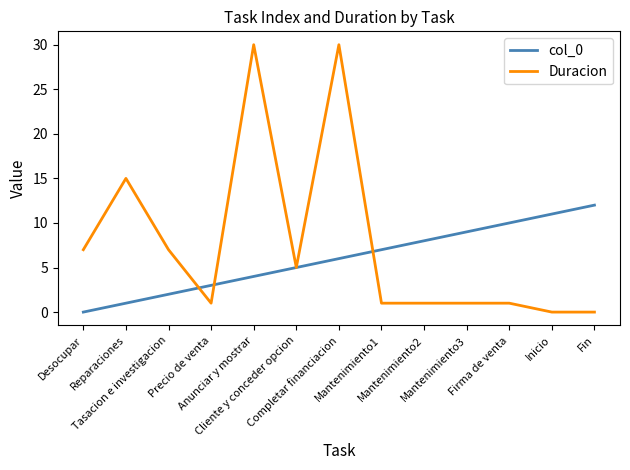

What is the sum of the Duracion values at Tasacion e investigacion and Anunciar y mostrar?

37